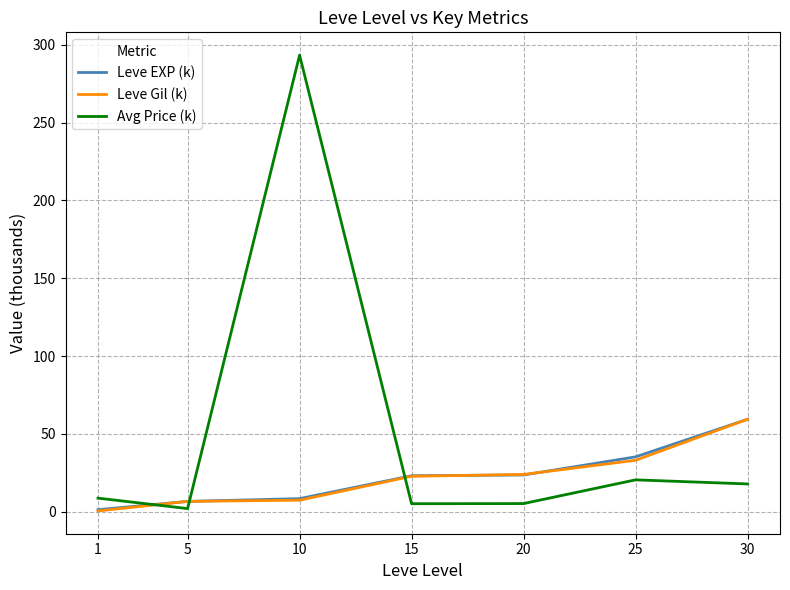

Which category has the highest value in the Avg Price (k) series?

10